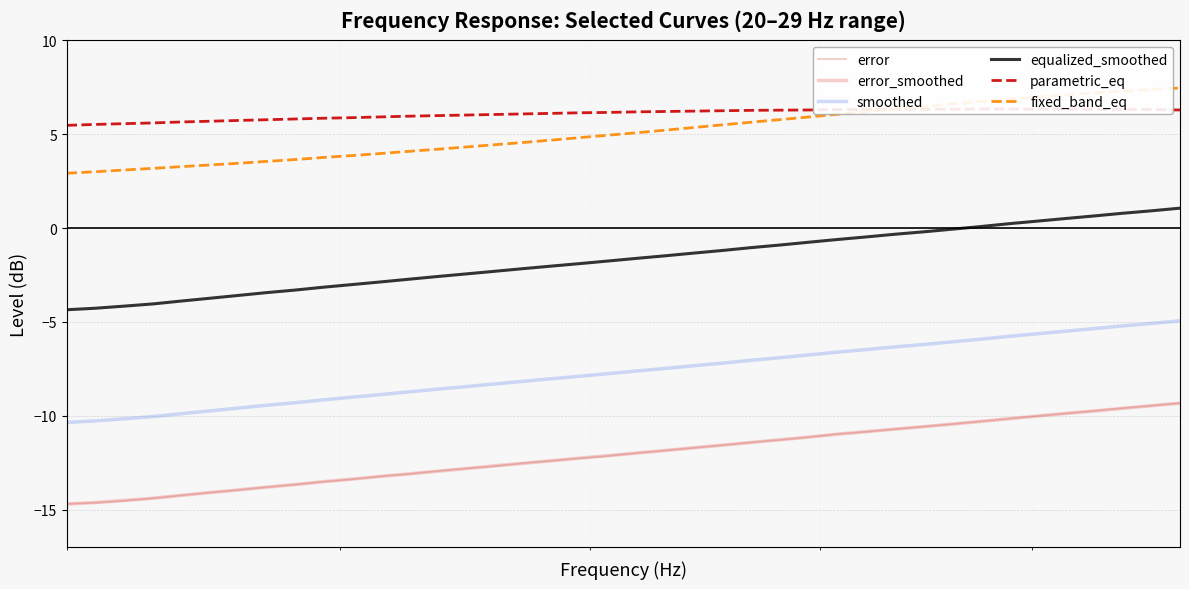

What is the average value of the equalized_smoothed series?

-1.7